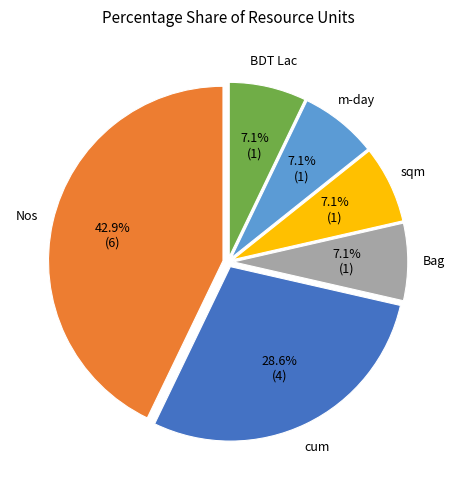

Does any single category account for the majority?

No